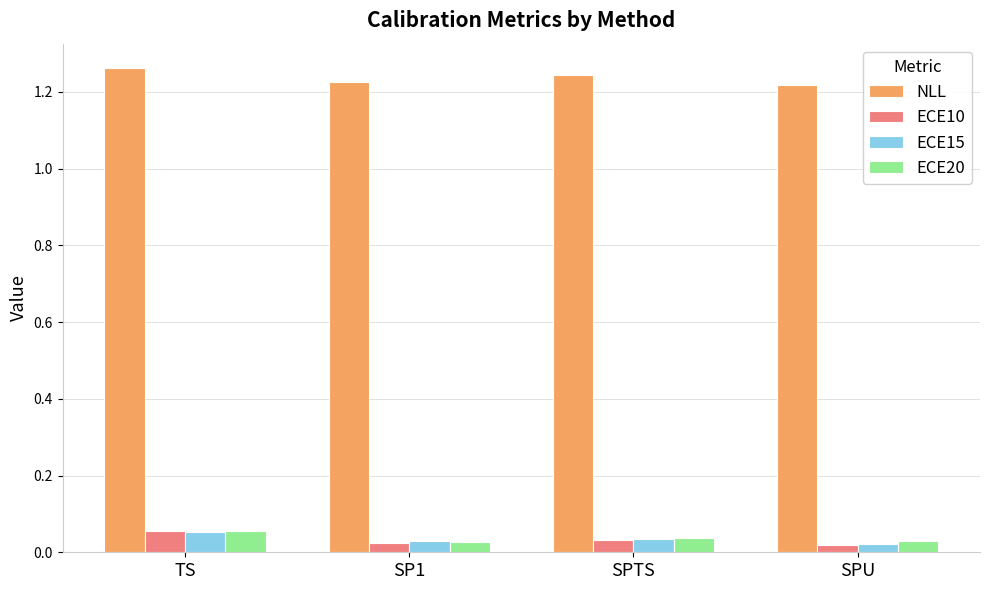

Are the bars horizontal?

No